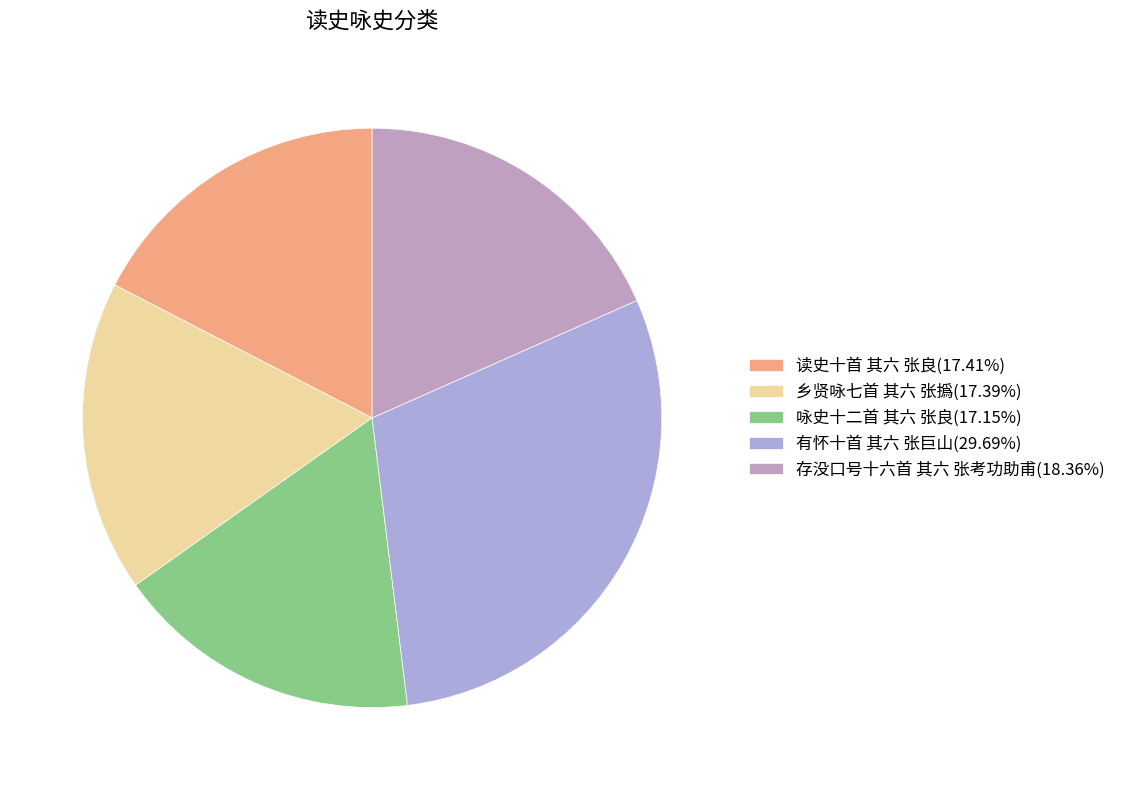

What is the largest slice in the pie chart?

有怀十首 其六 张巨山